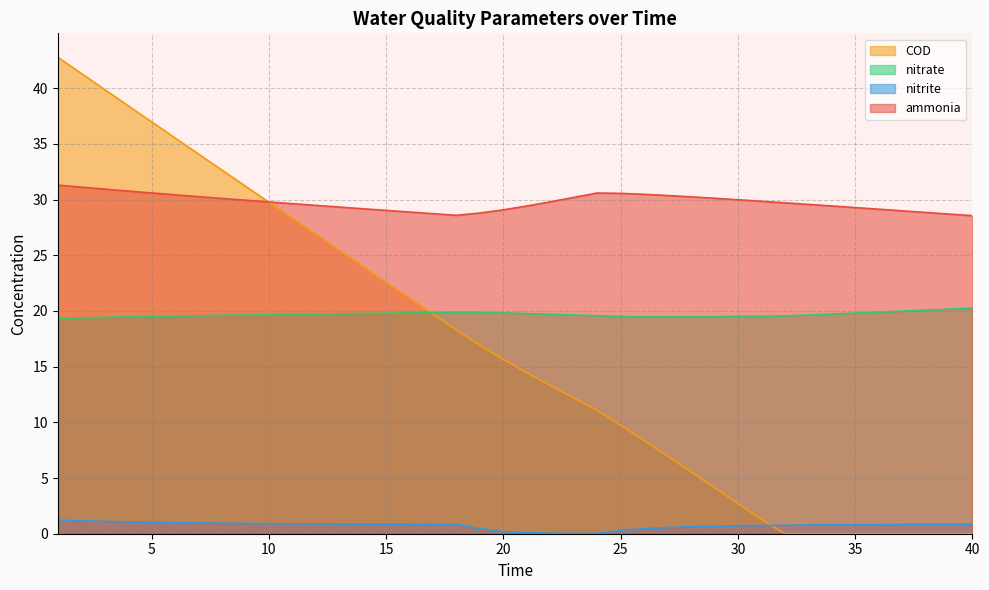

Reading left to right, extract all data points from this chart.

ammonia: 1=31.3	2=31.1	3=30.9	4=30.8	5=30.6	6=30.4	7=30.3	8=30.1	9=29.9	10=29.8	11=29.6	12=29.5	13=29.3	14=29.2	15=29.0	16=28.9	17=28.7	18=28.6	19=28.8	20=29.1	21=29.4	22=29.8	23=30.2	24=30.6	25=30.6	26=30.5	27=30.4	28=30.2	29=30.1	30=30.0	31=29.9	32=29.7	33=29.6	34=29.4	35=29.3	36=29.1	37=29.0	38=28.8	39=28.7	40=28.6
nitrite: 1=1.2	2=1.2	3=1.1	4=1.1	5=1.0	6=1.0	7=1.0	8=0.9	9=0.9	10=0.9	11=0.9	12=0.9	13=0.9	14=0.9	15=0.9	16=0.9	17=0.9	18=0.9	19=0.4	20=0.2	21=0.1	22=0.0	23=0.0	24=0.0	25=0.3	26=0.5	27=0.6	28=0.6	29=0.7	30=0.7	31=0.7	32=0.8	33=0.8	34=0.8	35=0.8	36=0.8	37=0.8	38=0.8	39=0.8	40=0.9
nitrate: 1=19.3	2=19.4	3=19.4	4=19.5	5=19.5	6=19.5	7=19.6	8=19.6	9=19.6	10=19.7	11=19.7	12=19.7	13=19.7	14=19.8	15=19.8	16=19.8	17=19.9	18=19.9	19=19.9	20=19.8	21=19.8	22=19.7	23=19.6	24=19.6	25=19.5	26=19.5	27=19.5	28=19.5	29=19.5	30=19.5	31=19.5	32=19.6	33=19.6	34=19.7	35=19.8	36=19.9	37=20.0	38=20.1	39=20.2	40=20.3
COD: 1=42.8	2=41.3	3=39.9	4=38.4	5=37.0	6=35.5	7=34.1	8=32.7	9=31.2	10=29.8	11=28.3	12=26.9	13=25.5	14=24.0	15=22.6	16=21.2	17=19.7	18=18.3	19=16.9	20=15.6	21=14.5	22=13.3	23=12.2	24=11.1	25=9.7	26=8.4	27=7.0	28=5.6	29=4.1	30=2.7	31=1.3	32=0.0	33=0.0	34=0.0	35=0.0	36=0.0	37=0.0	38=0.0	39=0.0	40=0.0